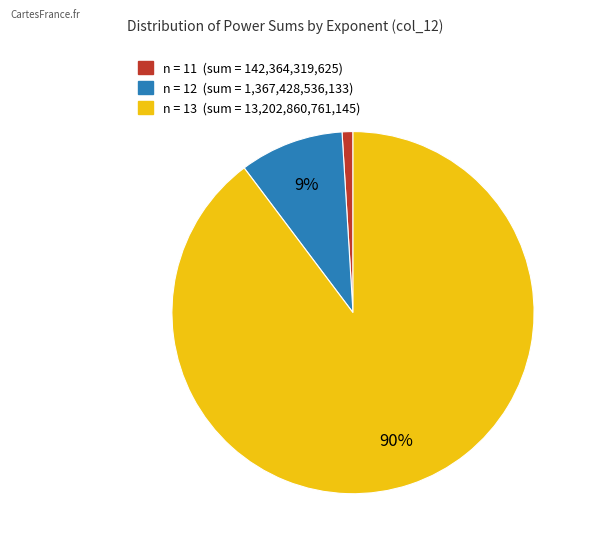

How many slices are in this pie chart?

3